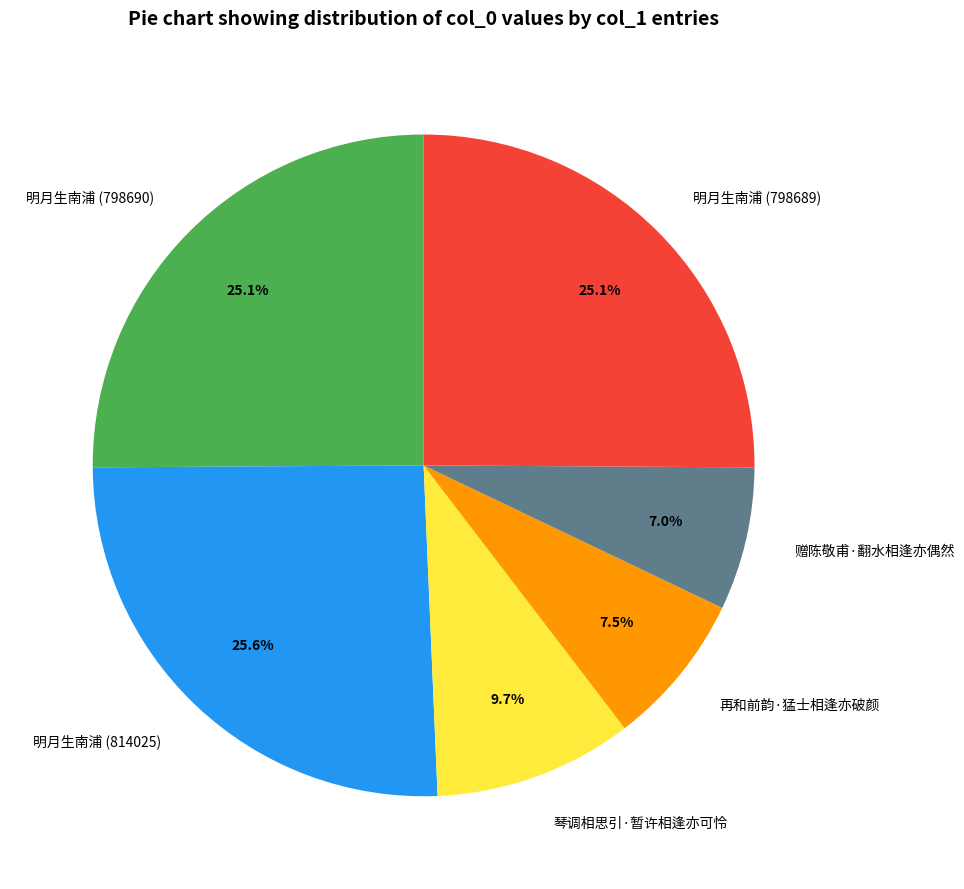

To the nearest percent, what is the difference between the 明月生南浦 (798689) and 琴调相思引·暂许相逢亦可怜 slice percentages?

15%